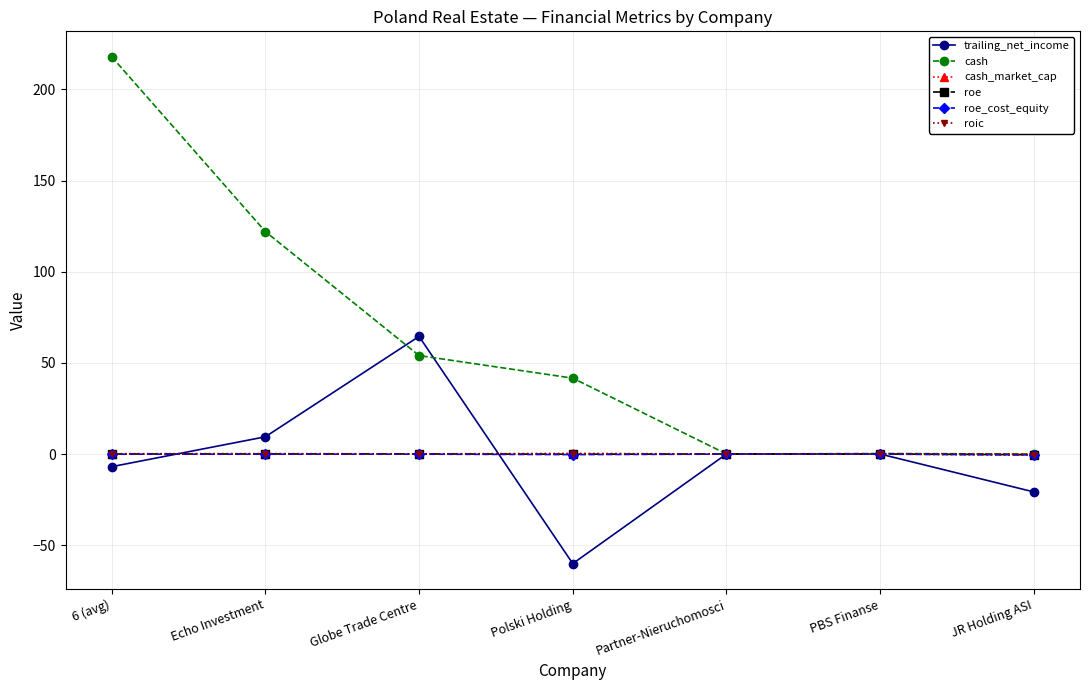

What is the label of the 7th point from the right?

6 (avg)